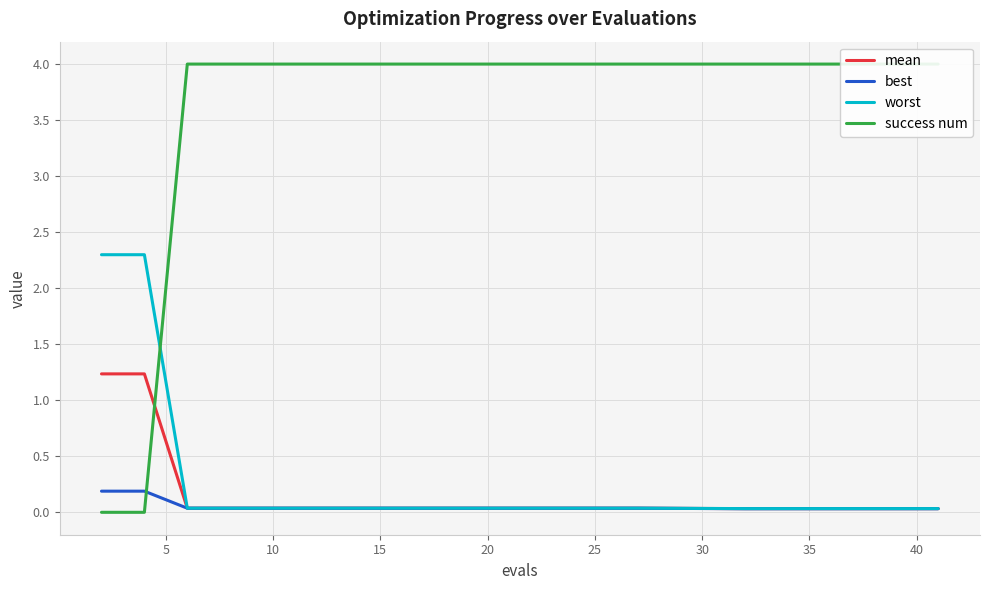

Which series ends up on top after the final intersection of success num and mean?

success num